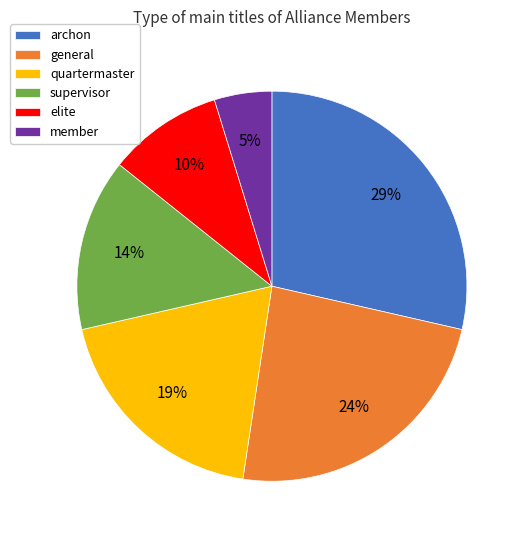

Does any single category account for the majority?

No